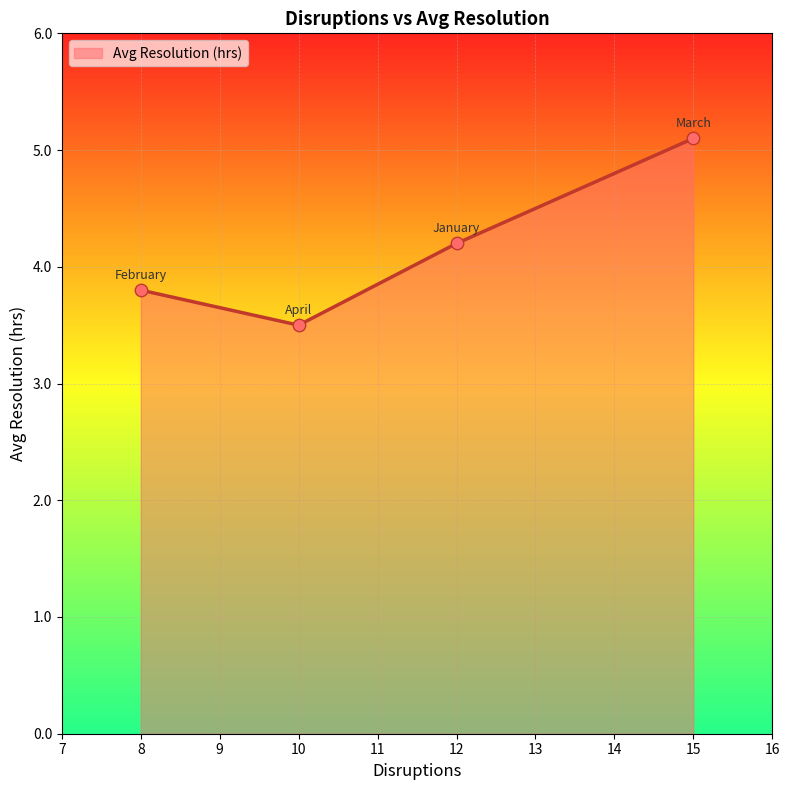

What is the change in value from 8 to 15?

+1.3